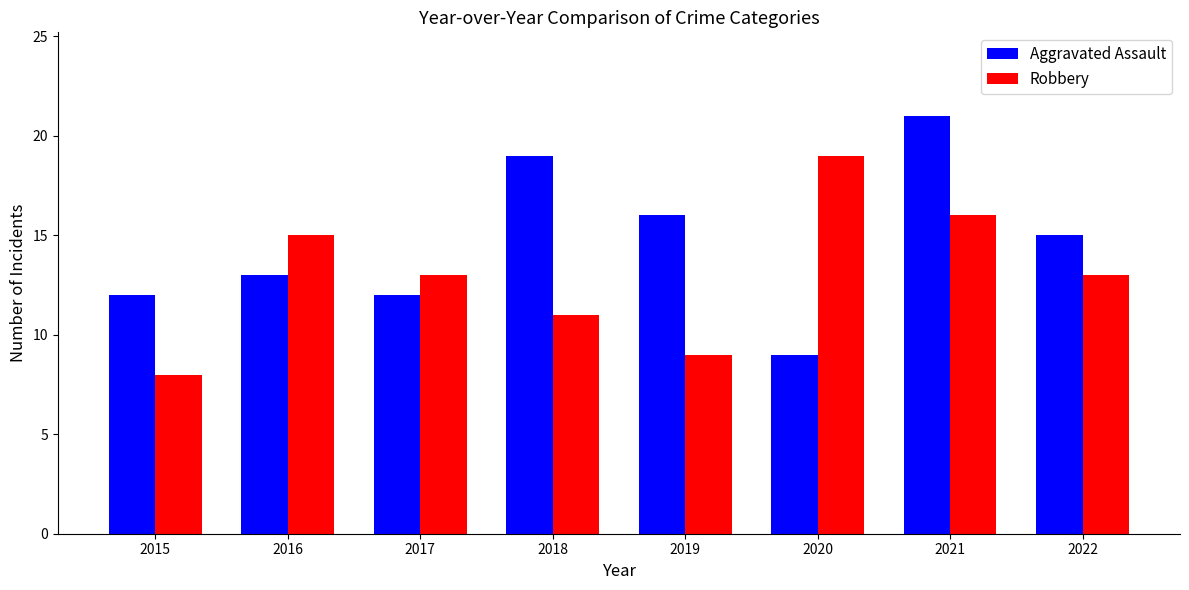

Rank the series by their average value, from highest to lowest.

Aggravated Assault, Robbery